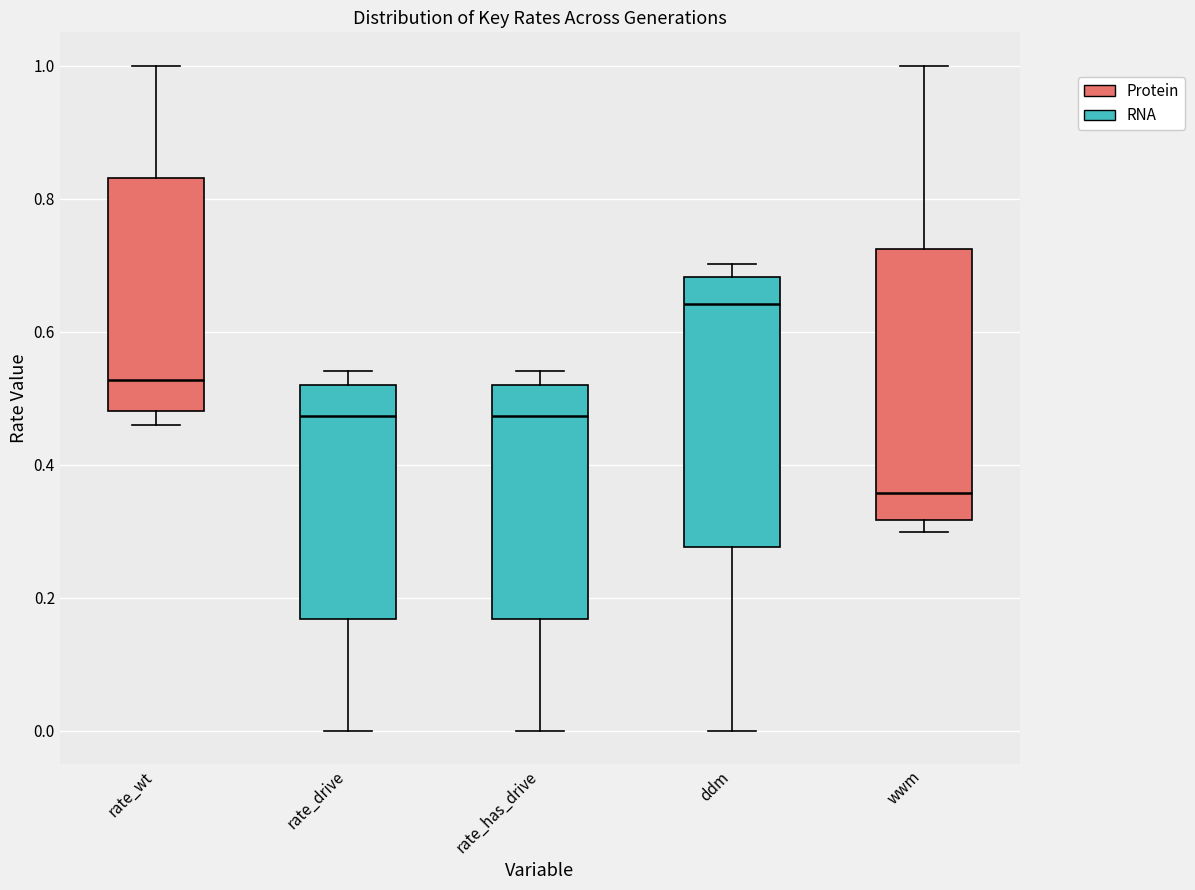

Where does the lower whisker of the box for rate_has_drive end on the y-axis? The values are not printed on the chart, so give them approximately, as read against the axis.

0.00